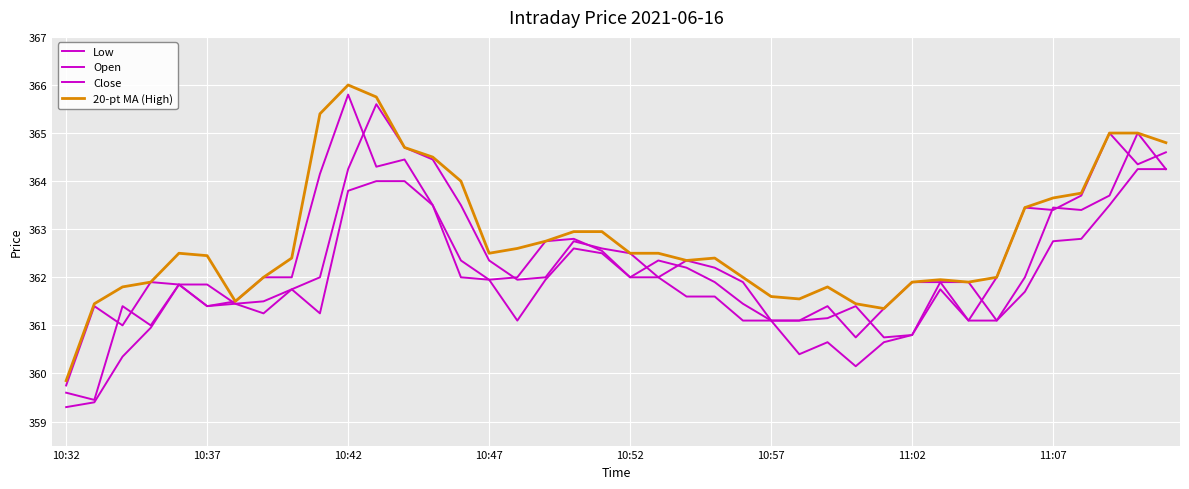

Is this an area chart (filled region under the line)?

No